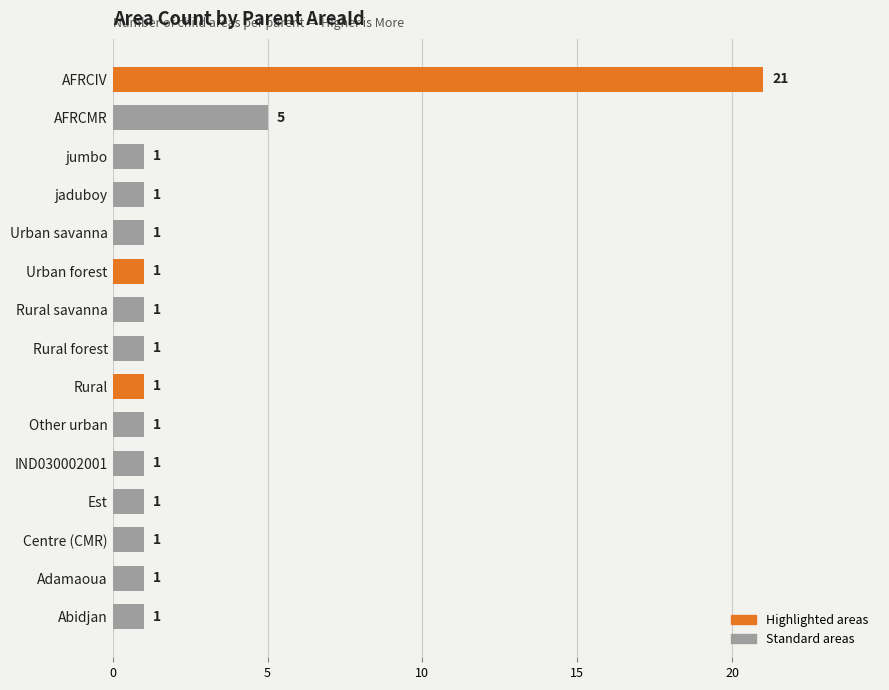

Reading bottom to top, what are all the values shown in this chart?

Abidjan=1	Adamaoua=1	Centre (CMR)=1	Est=1	IND030002001=1	Other urban=1	Rural=1	Rural forest=1	Rural savanna=1	Urban forest=1	Urban savanna=1	jaduboy=1	jumbo=1	AFRCMR=5	AFRCIV=21